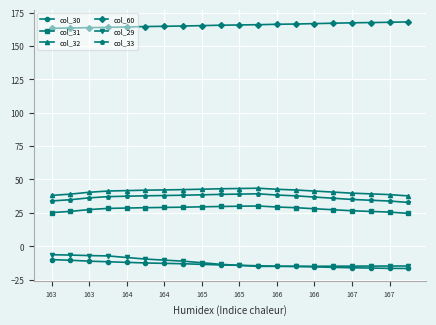

Is this an area chart (filled region under the line)?

No